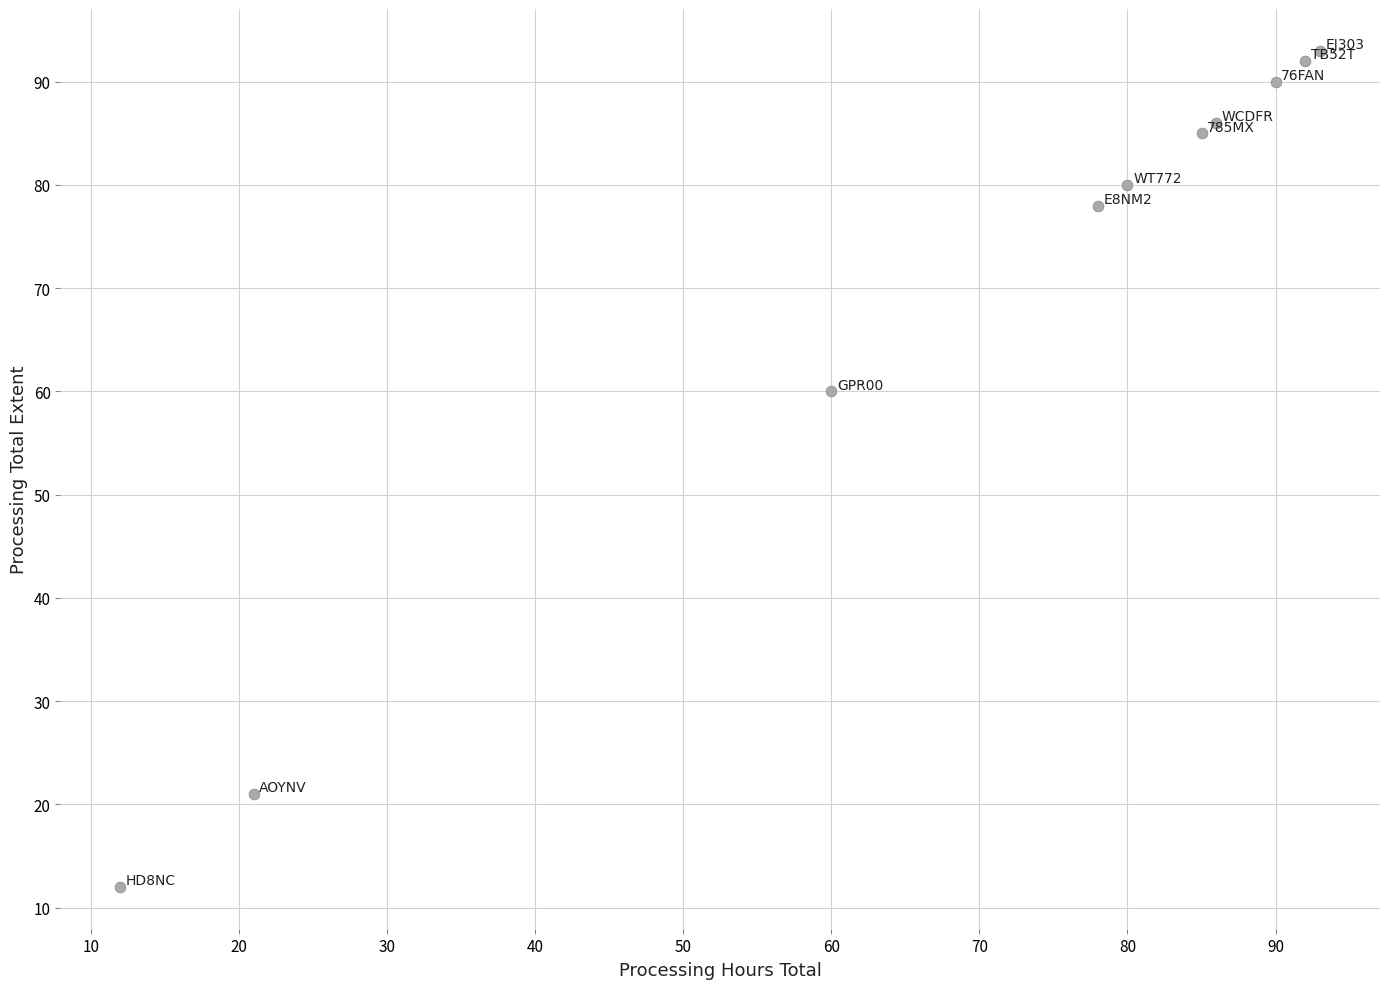

What is the average Y value?

70